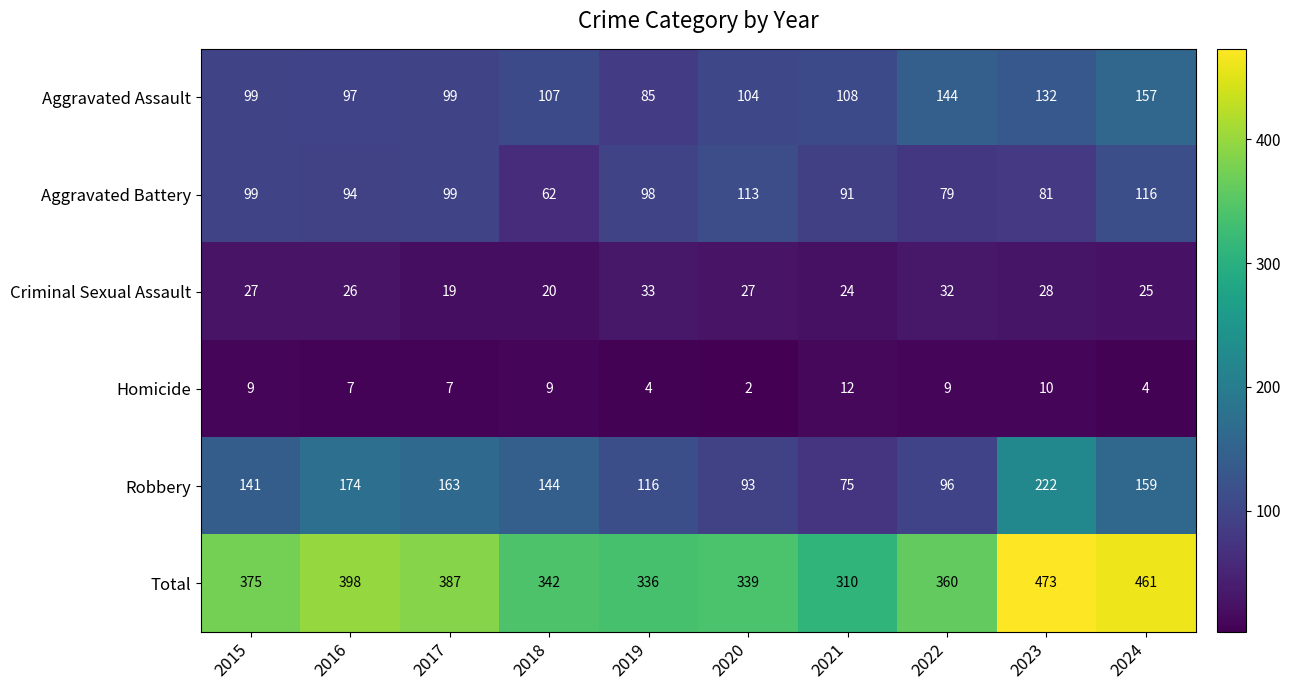

The Criminal Sexual Assault series shows 10 at 2017. True or false?

False